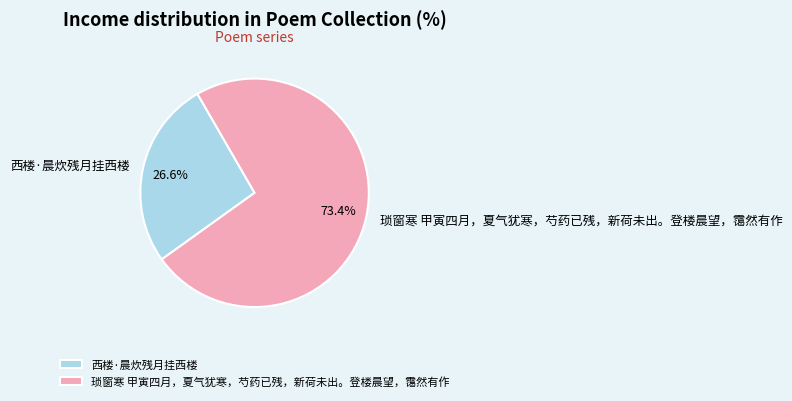

How many segments does this pie chart have?

2